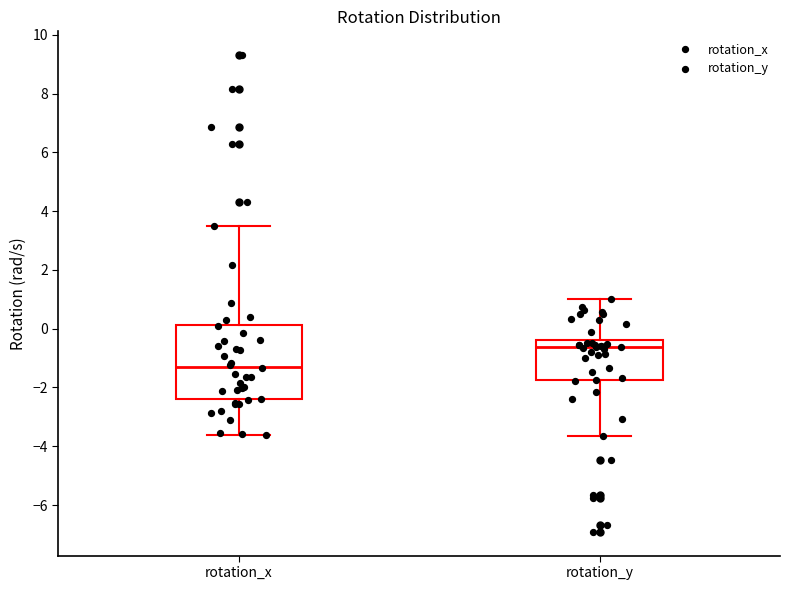

Reading left to right, transcribe this box plot: for each box, give where its median line is, the range the box spans, and where its two whiskers end, as read against the y-axis. The values are not printed on the chart, so give them approximately, as read against the axis.

rotation_x: median -1.2, box -2.4 to 0.2, whiskers -3.6 to 3.4
rotation_y: median -0.6, box -1.8 to -0.4, whiskers -3.6 to 1.0